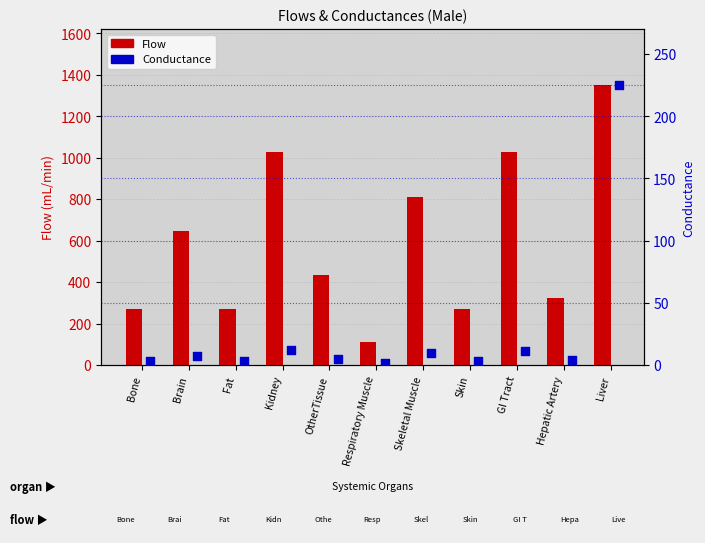

Which series has the widest spread of Y values?

Flow